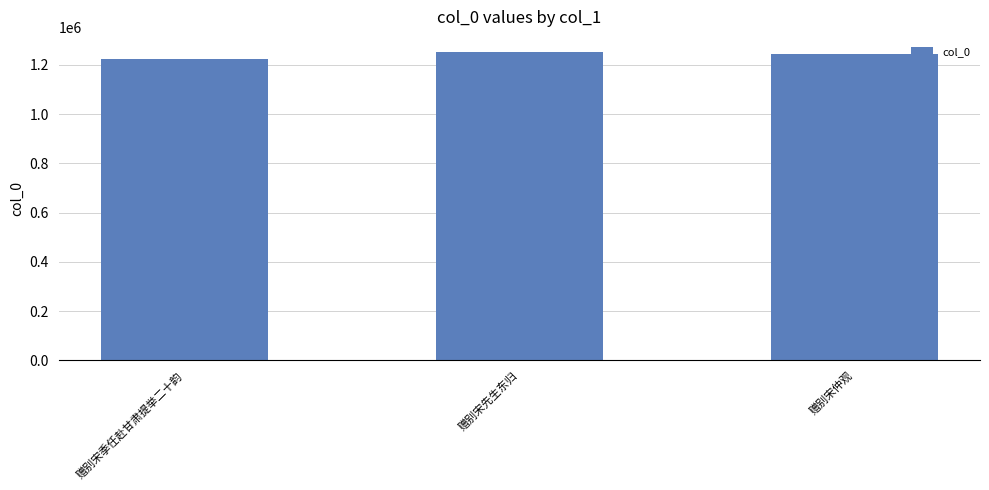

What is the sum of the values at 赠别宋季任赴甘肃提举二十韵 and 赠别宋仲观?

2468984